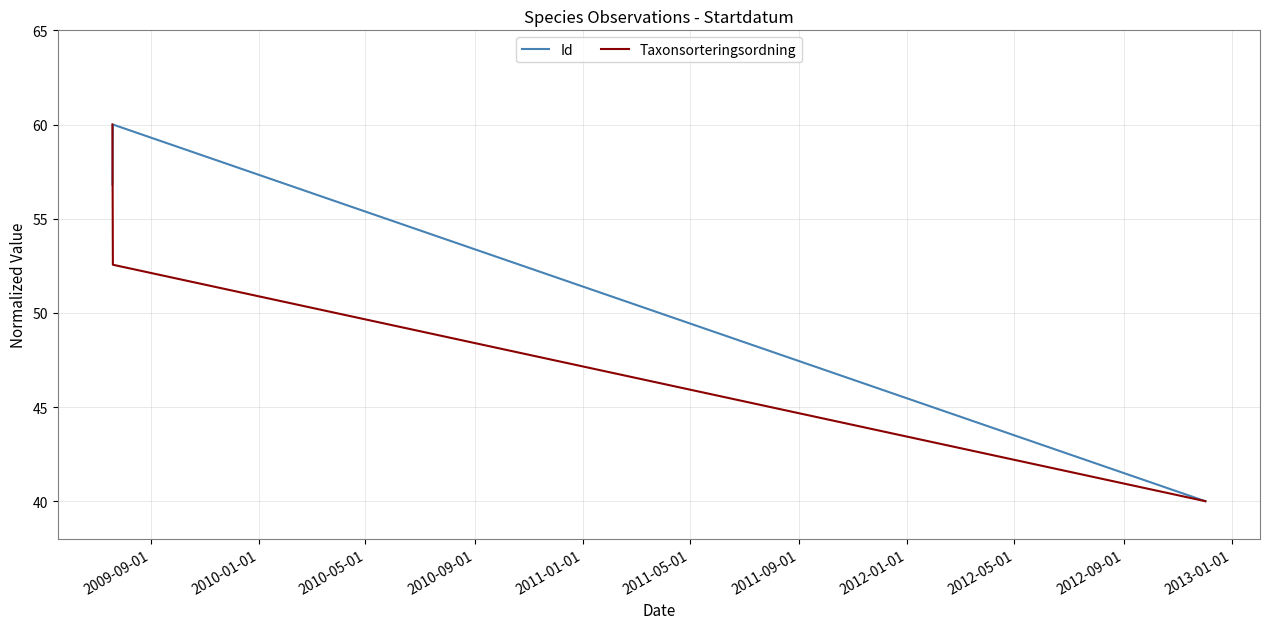

Count the number of data series in this chart.

2